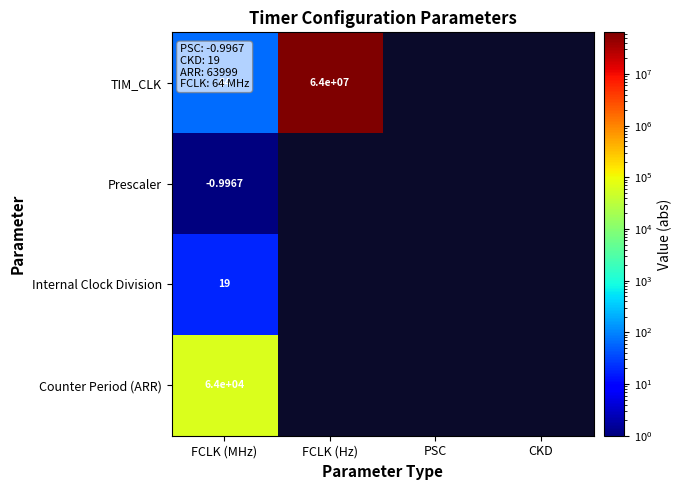

What is the maximum value shown in the chart?

64000000.0